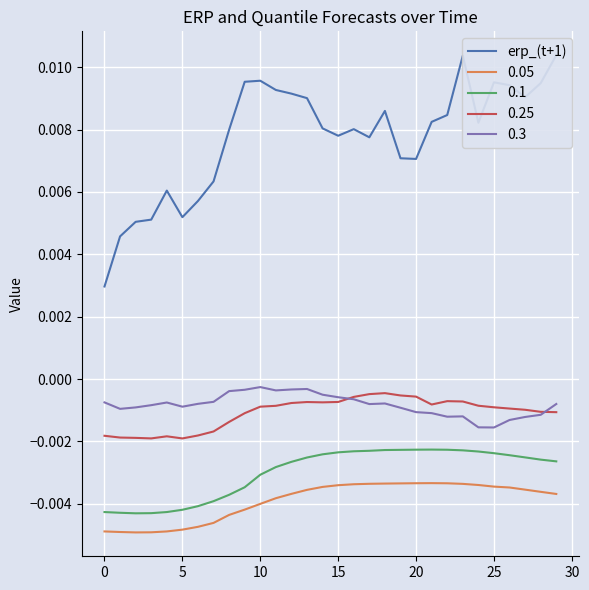

How many lines are shown in the chart?

1